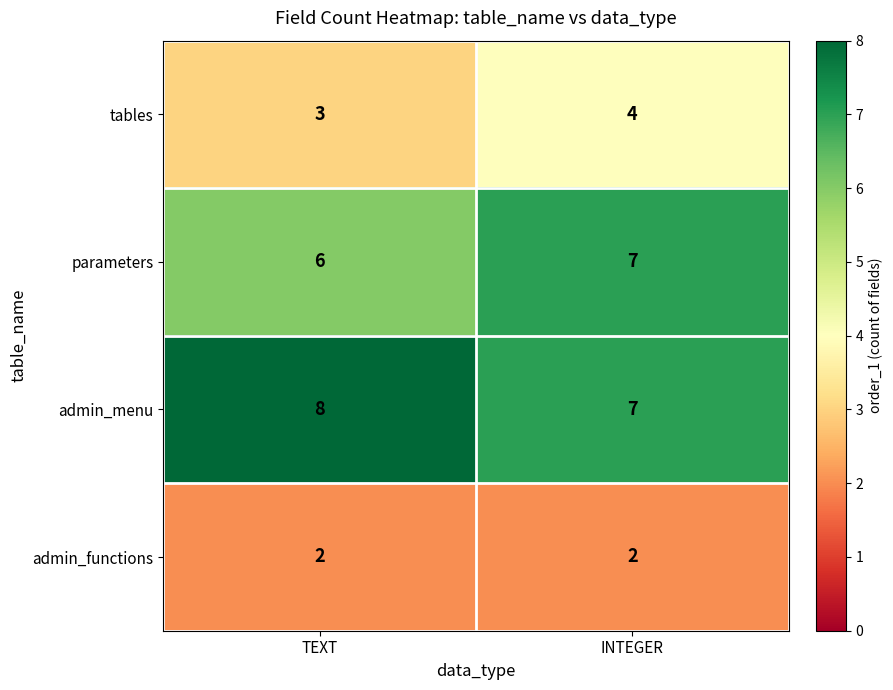

At which label is tables closest to 3?

TEXT